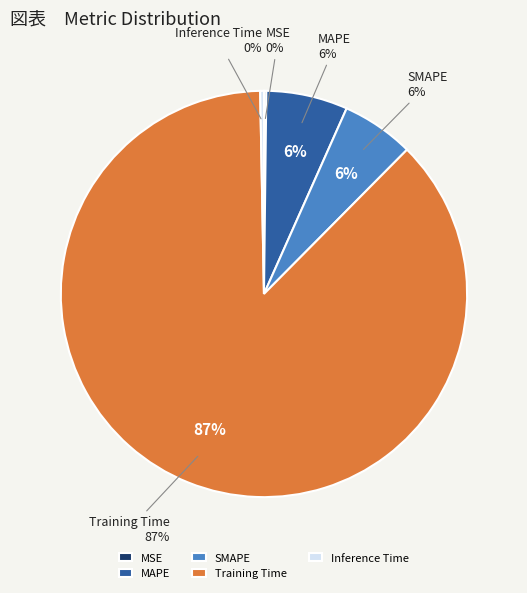

Is it true that Inference Time is 0% of the pie?

True